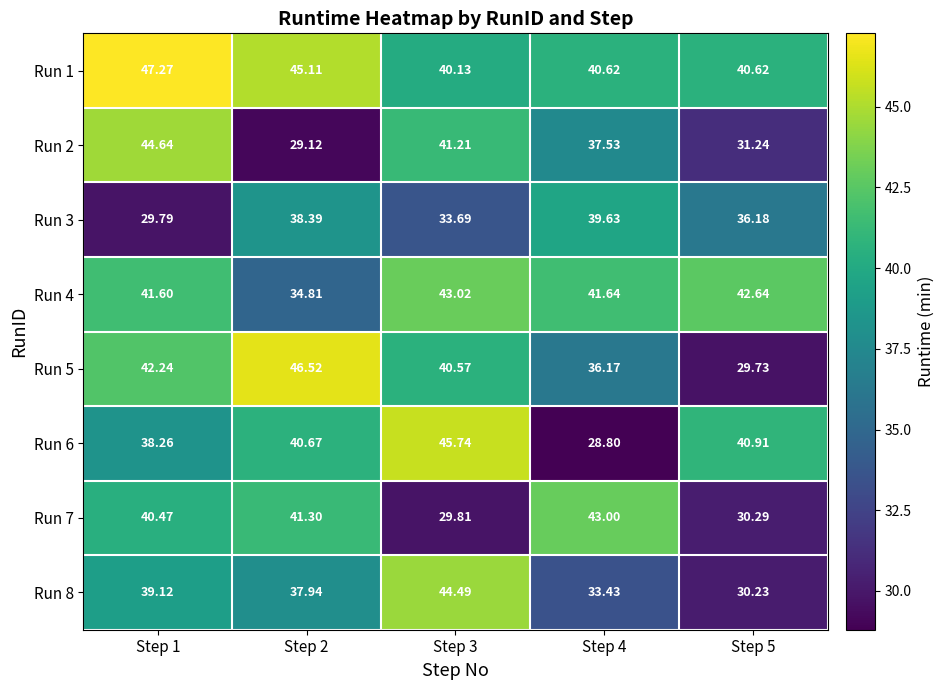

Is the value of Run 6 at Step 1 greater than the value of Run 2 at Step 3?

No